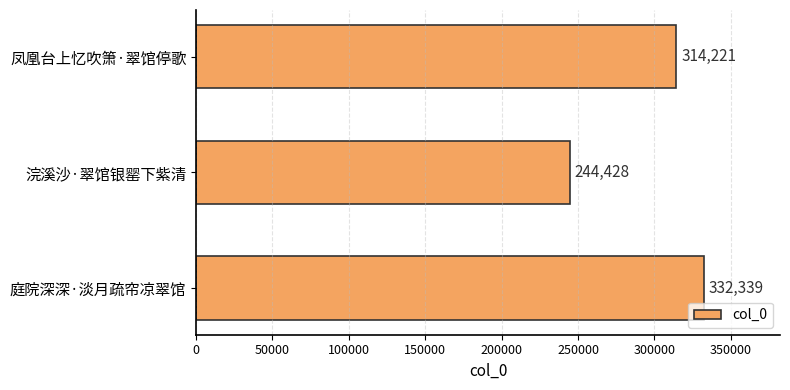

List the labels in order of value, largest first.

庭院深深·淡月疏帘凉翠馆, 凤凰台上忆吹箫·翠馆停歌, 浣溪沙·翠馆银罂下紫清